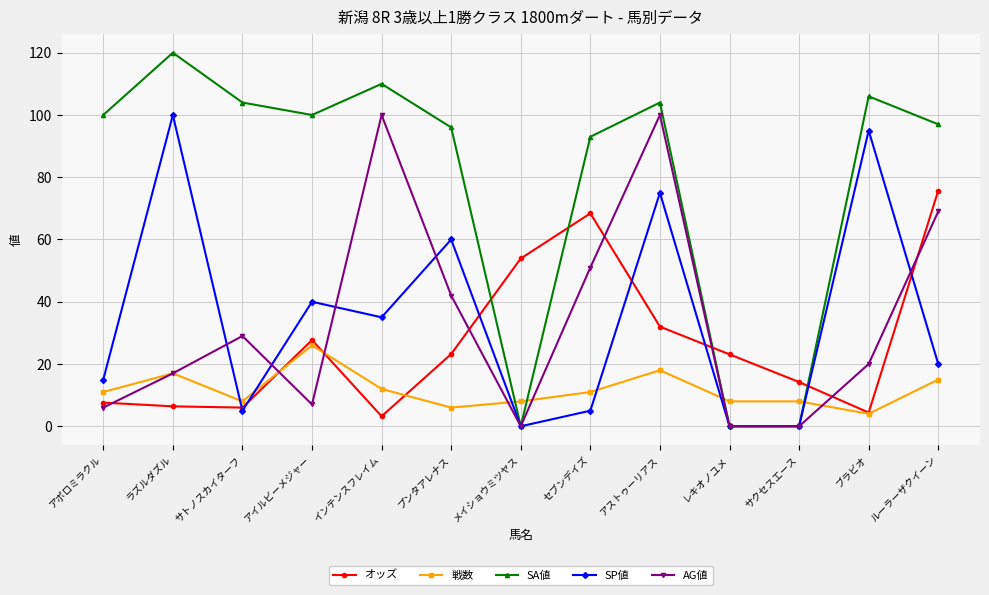

What is the total value across all series at メイショウミツヤス?

61.9